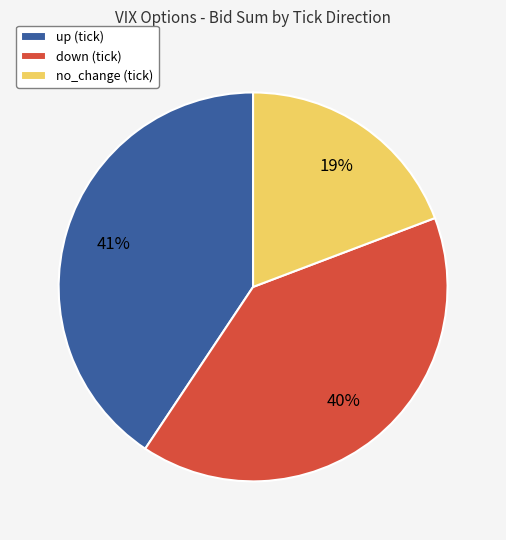

Do no_change (tick) and up (tick) together represent more than half of the pie?

Yes